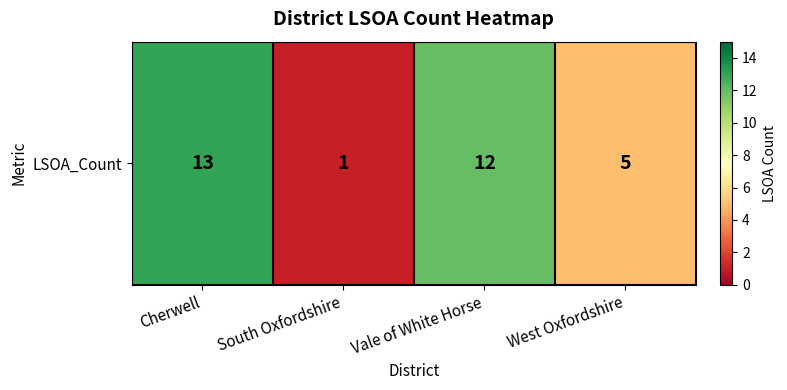

The chart shows a value of 1 at South Oxfordshire. True or false?

True